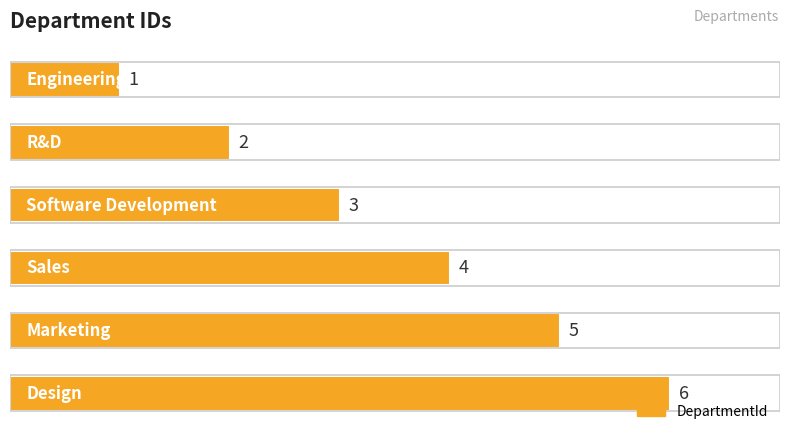

What is the value of the 6th bar from the top?

6